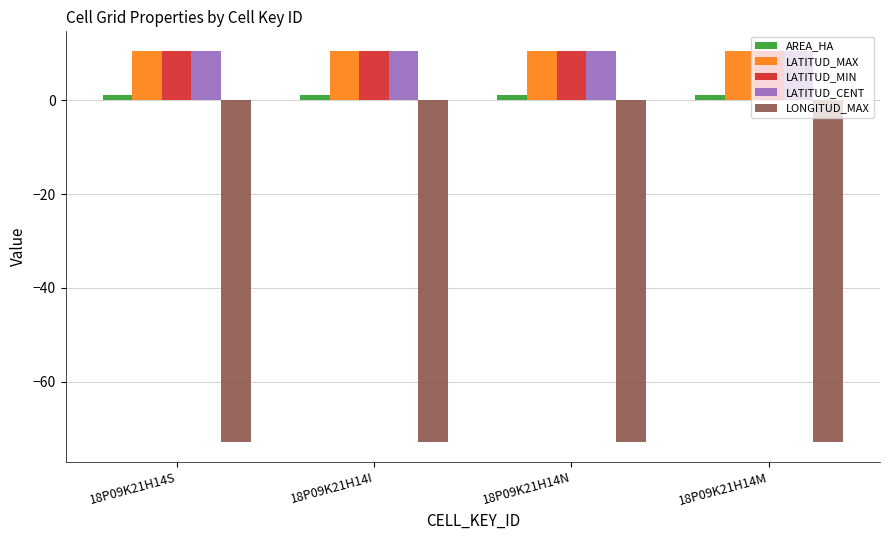

What is the approximate value of AREA_HA at 18P09K21H14N?

1.2